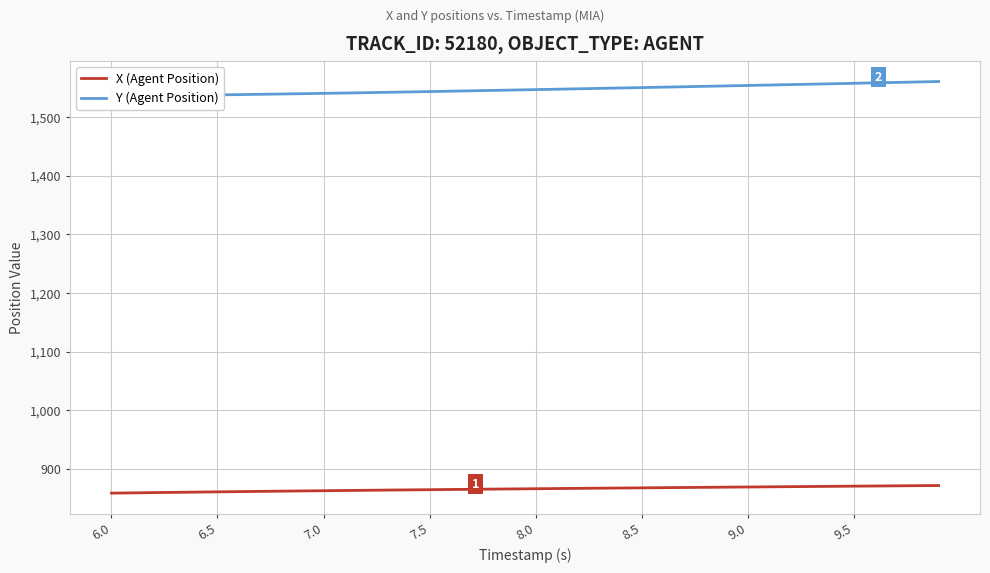

At 6.0, list the series in order from largest to smallest.

Y (Agent Position), X (Agent Position)